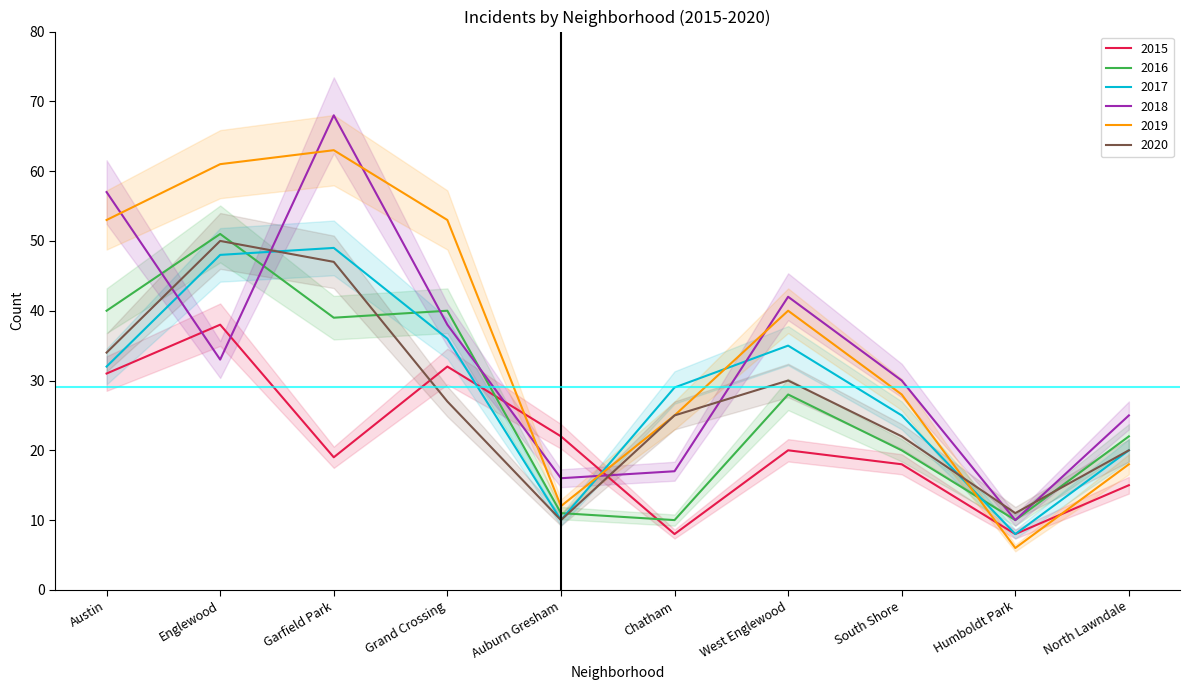

Where is 2020 nearest to the value 30?

West Englewood